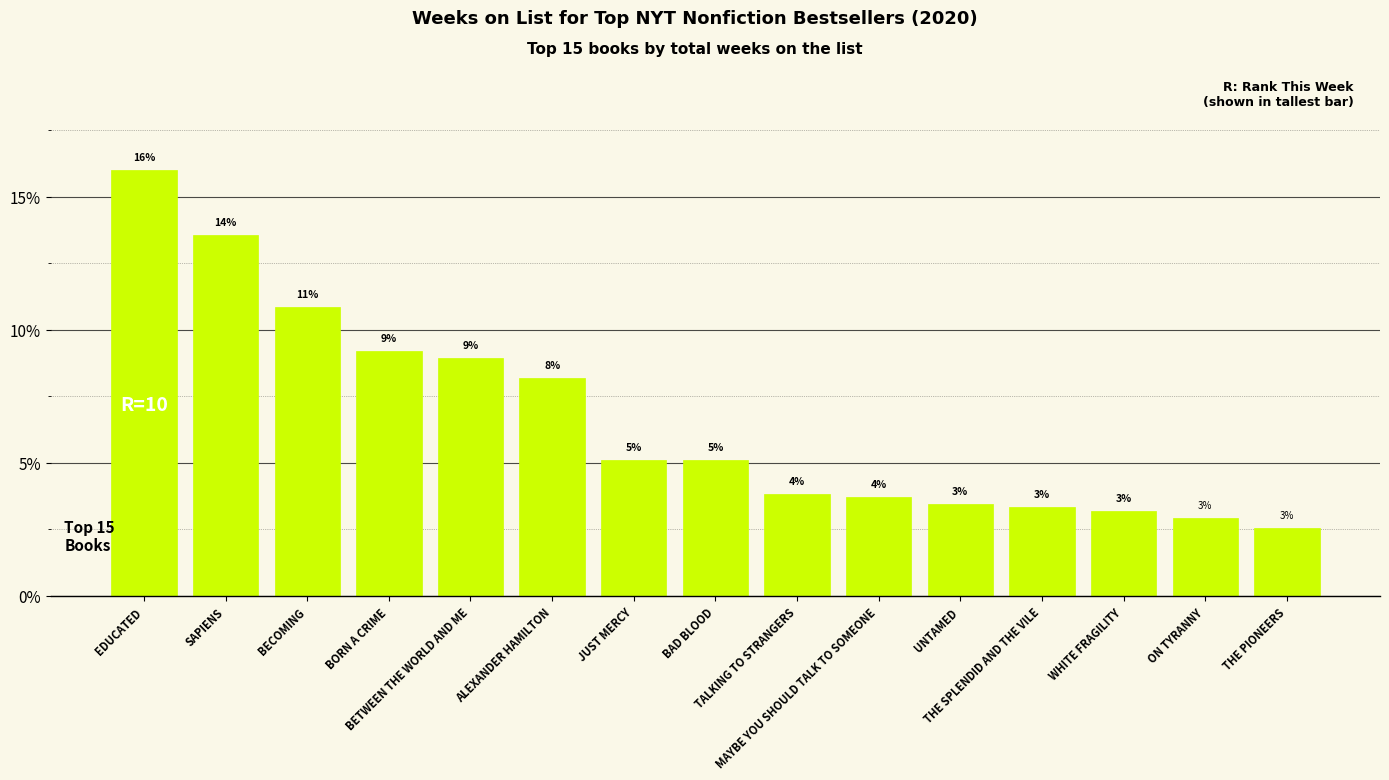

Are the bars horizontal?

No